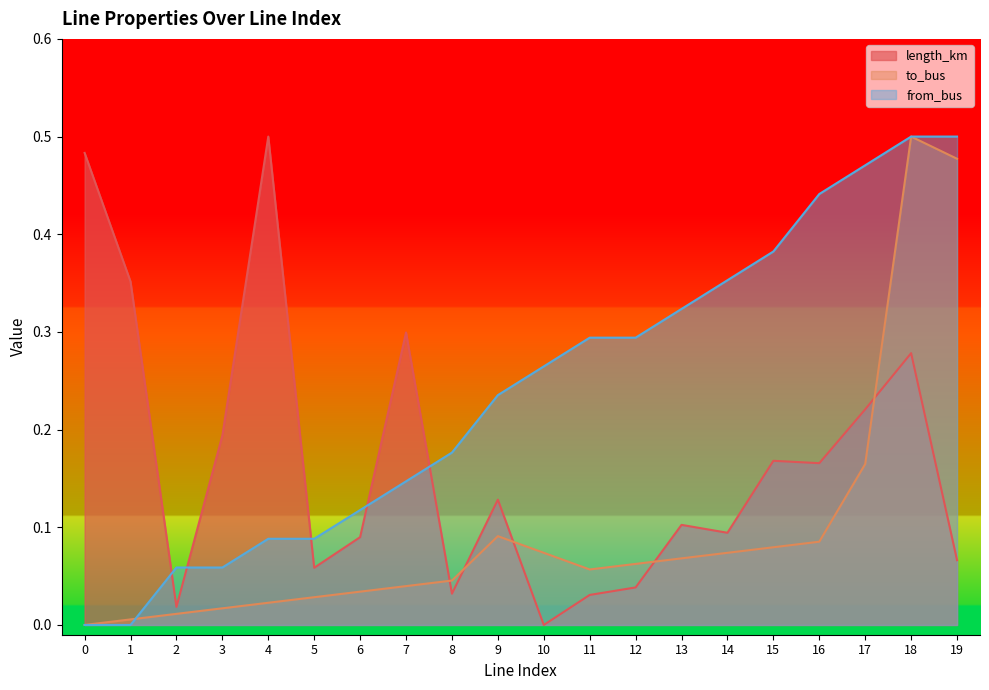

Where do to_bus and length_km first cross each other?

7 and 8